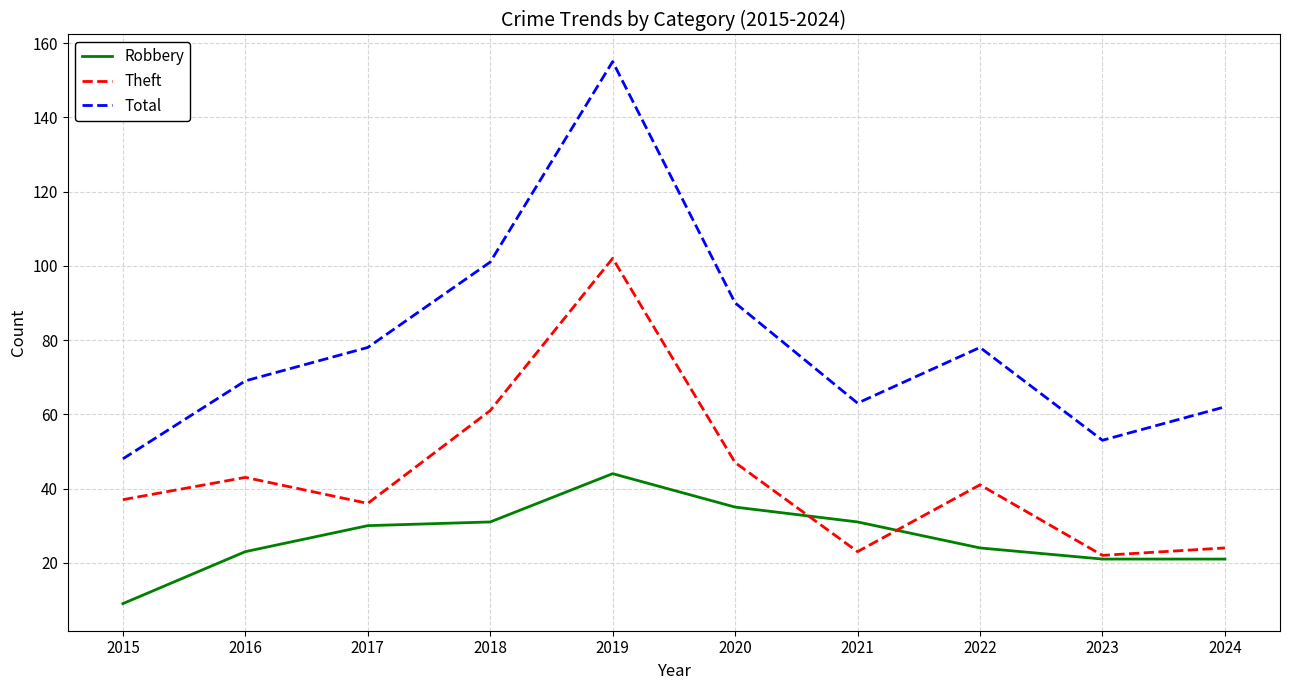

Reading right to left, list all the values displayed in this chart.

Robbery: 2024=21	2023=21	2022=24	2021=31	2020=35	2019=44	2018=31	2017=30	2016=23	2015=9
Theft: 2024=24	2023=22	2022=41	2021=23	2020=47	2019=102	2018=61	2017=36	2016=43	2015=37
Total: 2024=62	2023=53	2022=78	2021=63	2020=90	2019=155	2018=101	2017=78	2016=69	2015=48